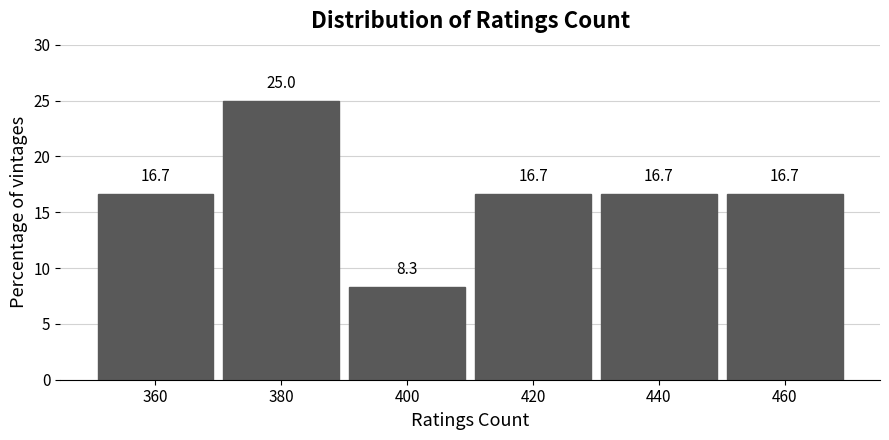

How tall is the bar that spans 370 to 390 on the x-axis?

25.0